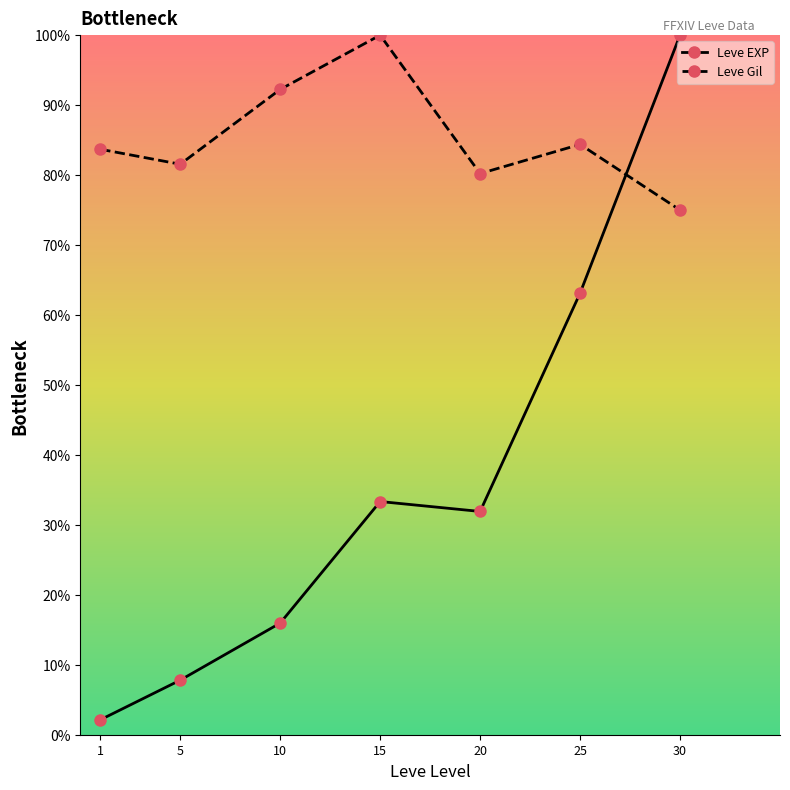

At how many categories does at least one series exceed 0?

7